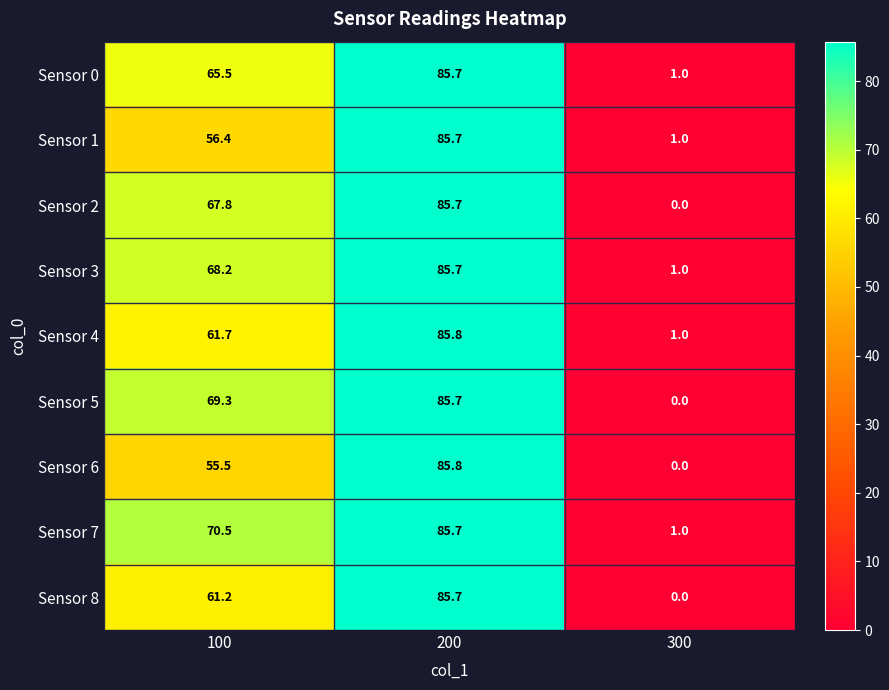

Reading right to left, extract all data points from this chart.

Sensor 0: 300=1.0	200=85.7	100=65.5
Sensor 1: 300=1.0	200=85.7	100=56.4
Sensor 2: 300=0.0	200=85.7	100=67.8
Sensor 3: 300=1.0	200=85.7	100=68.2
Sensor 4: 300=1.0	200=85.8	100=61.7
Sensor 5: 300=0.0	200=85.7	100=69.3
Sensor 6: 300=0.0	200=85.8	100=55.5
Sensor 7: 300=1.0	200=85.7	100=70.5
Sensor 8: 300=0.0	200=85.7	100=61.2